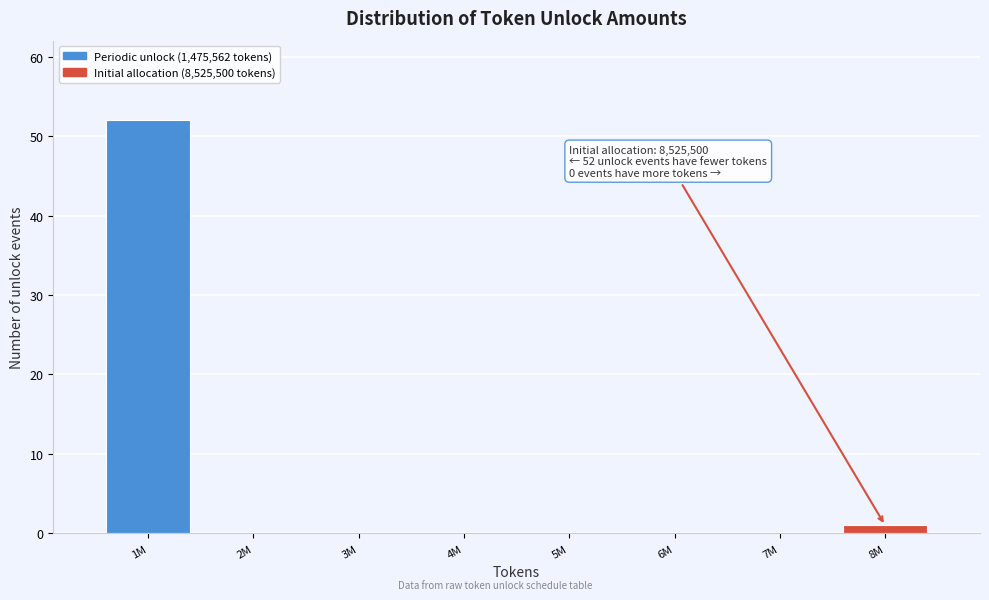

Reading right to left, extract all data points from this chart.

8M=1	7M=0	6M=0	5M=0	4M=0	3M=0	2M=0	1M=52